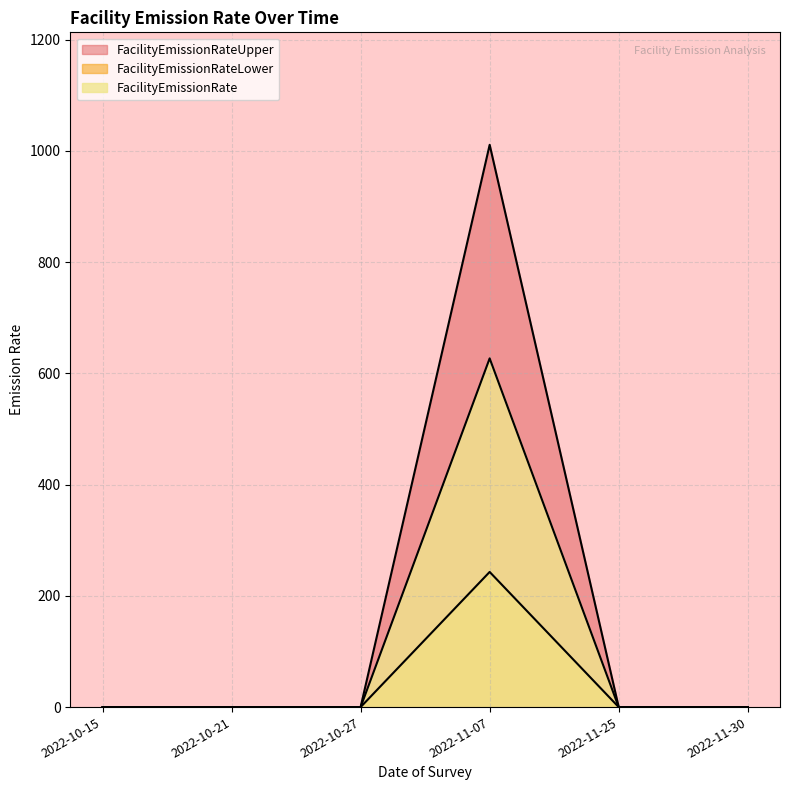

How many lines are shown in the chart?

3